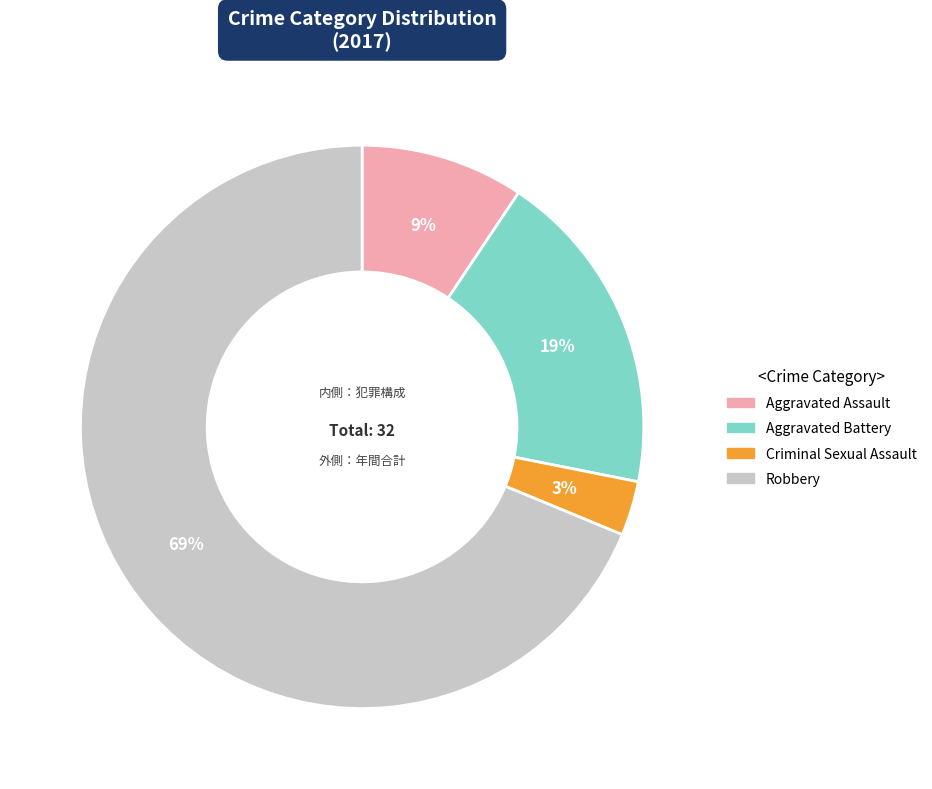

Combined, do Criminal Sexual Assault and Aggravated Assault account for over 50%?

No